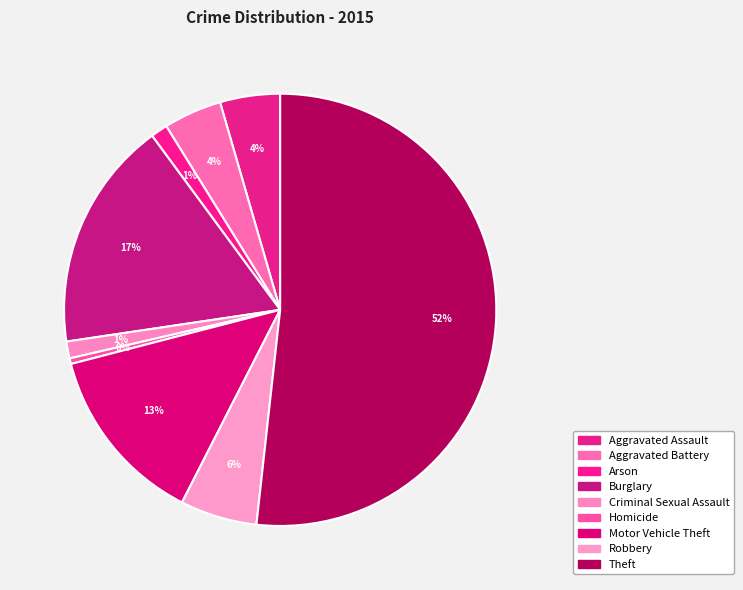

How many slices are in this pie chart?

9